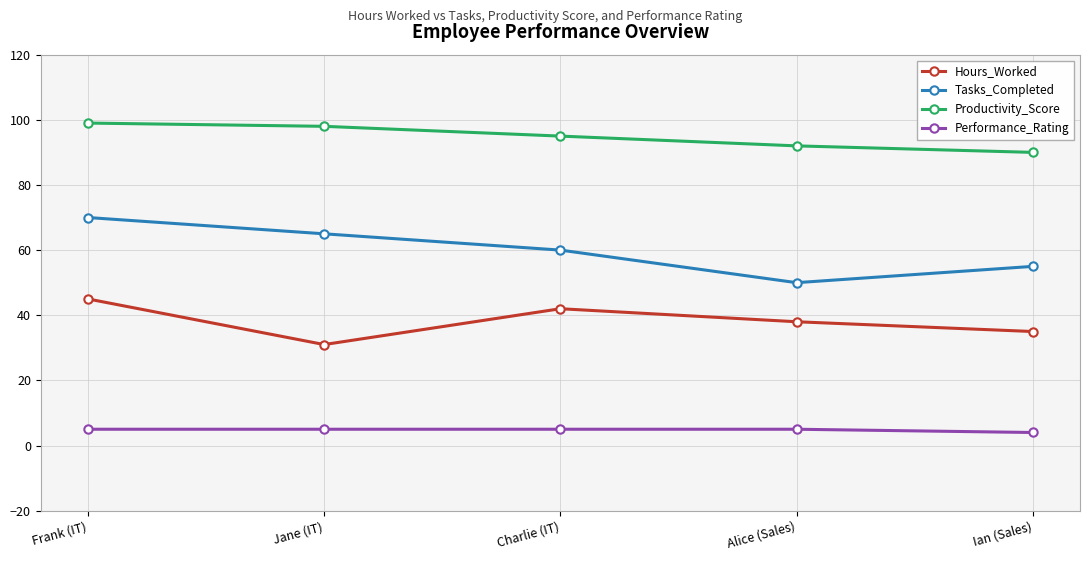

What are all the series names shown in the legend?

Hours_Worked, Tasks_Completed, Productivity_Score, Performance_Rating